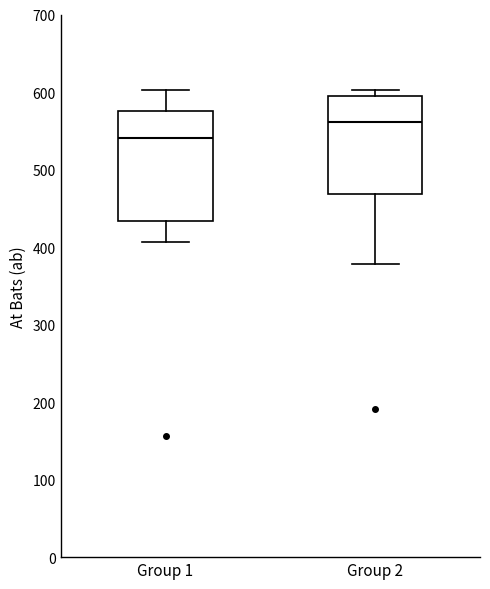

Where does the lower whisker of the box for Group 2 end on the y-axis? The values are not printed on the chart, so give them approximately, as read against the axis.

380